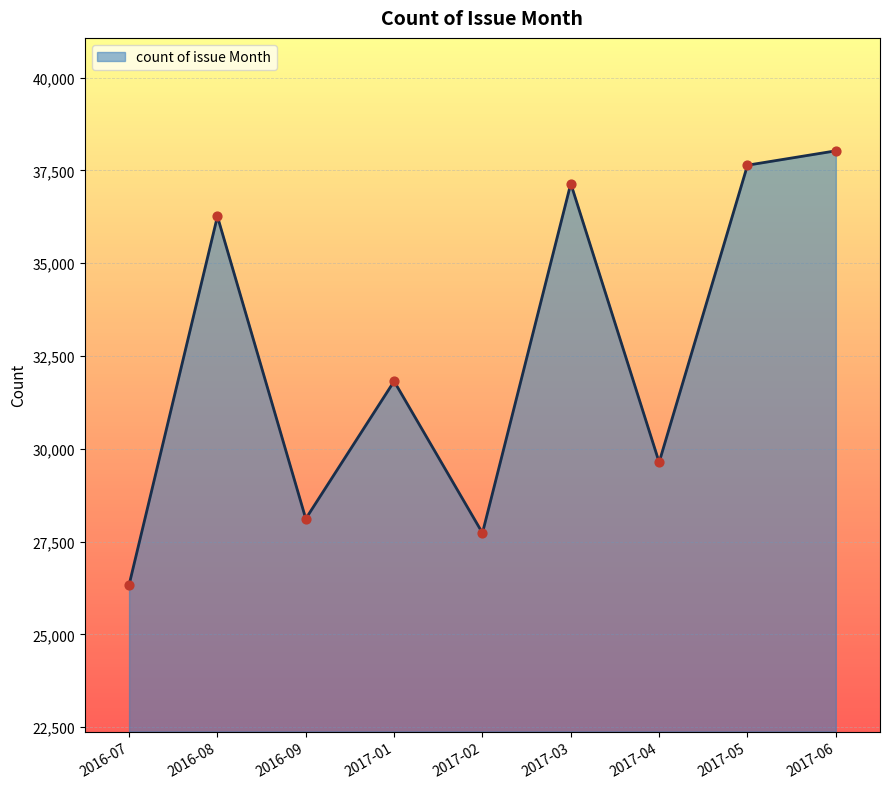

Approximately how many times larger is the value at 2016-07 compared to 2016-09?

0.9